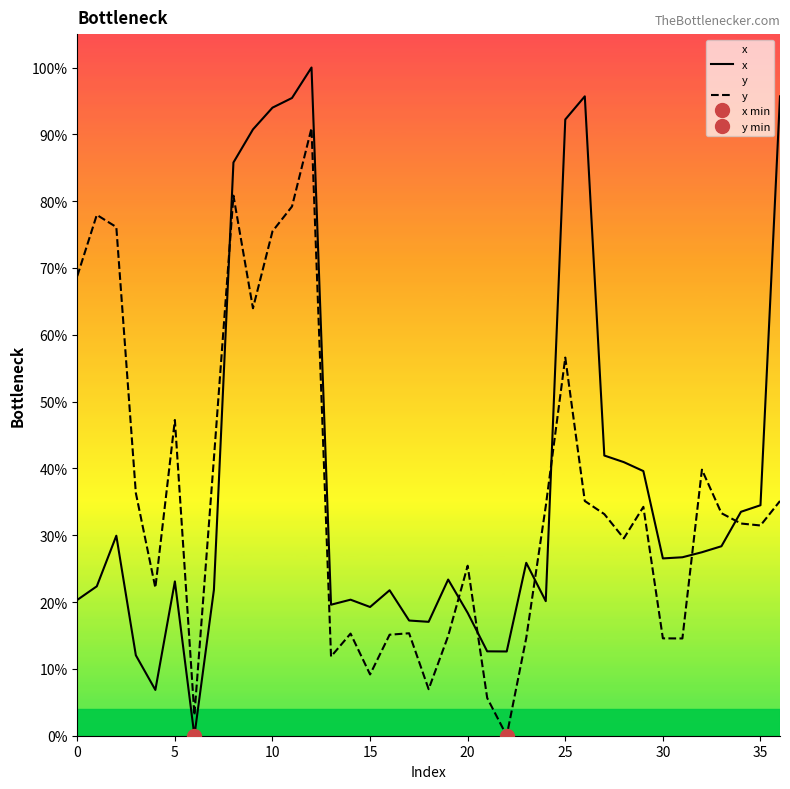

What is the difference between the highest and lowest values at 30?

11.9